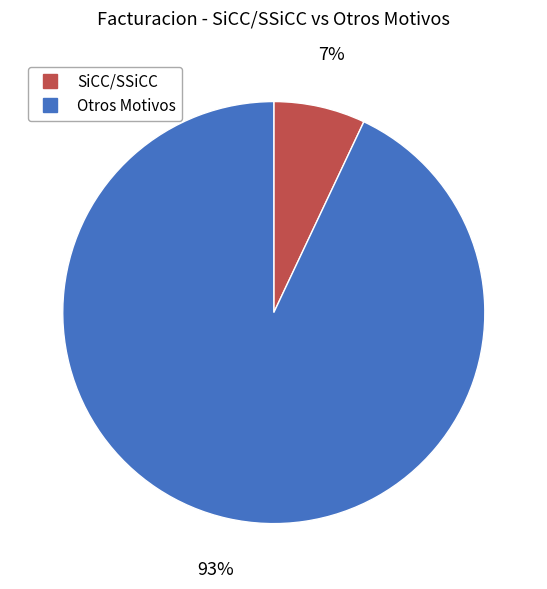

Do Otros Motivos and SiCC/SSiCC together represent more than half of the pie?

Yes